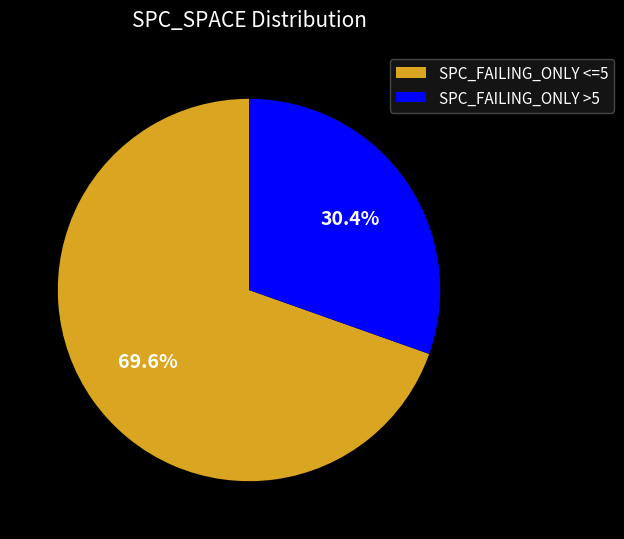

How much of the chart is everything except SPC_FAILING_ONLY >5?

69.6%